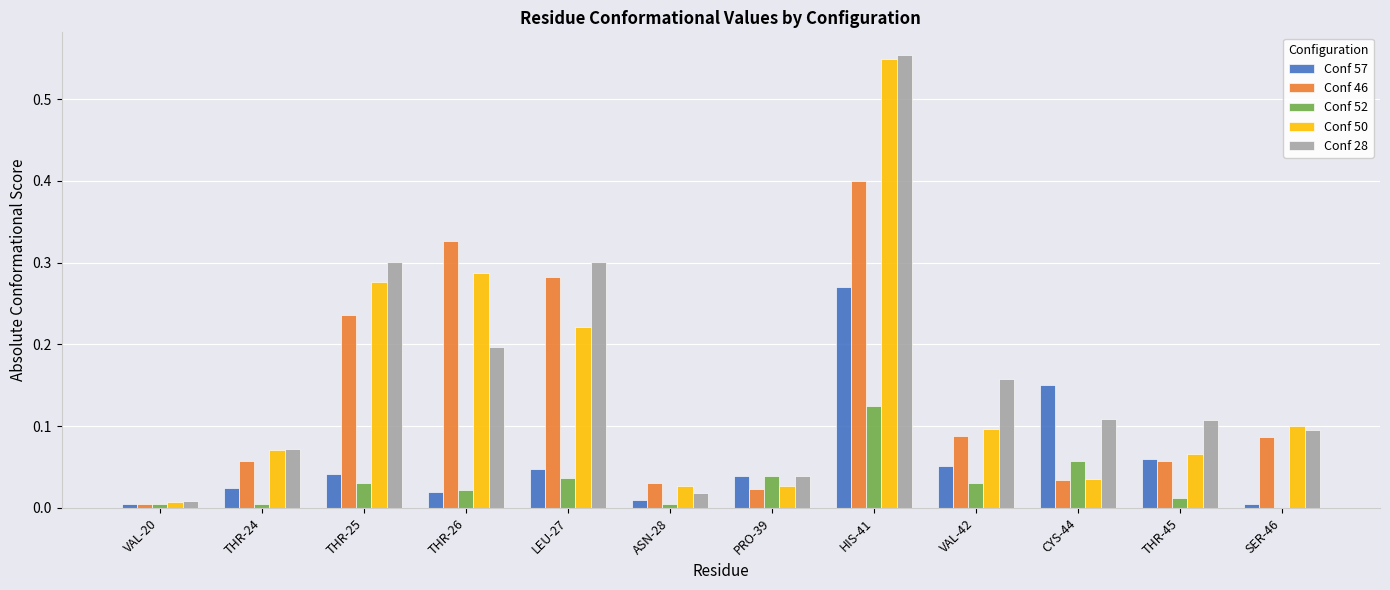

True or false: Conf 57 has a value of 0.0 at VAL-42.

False